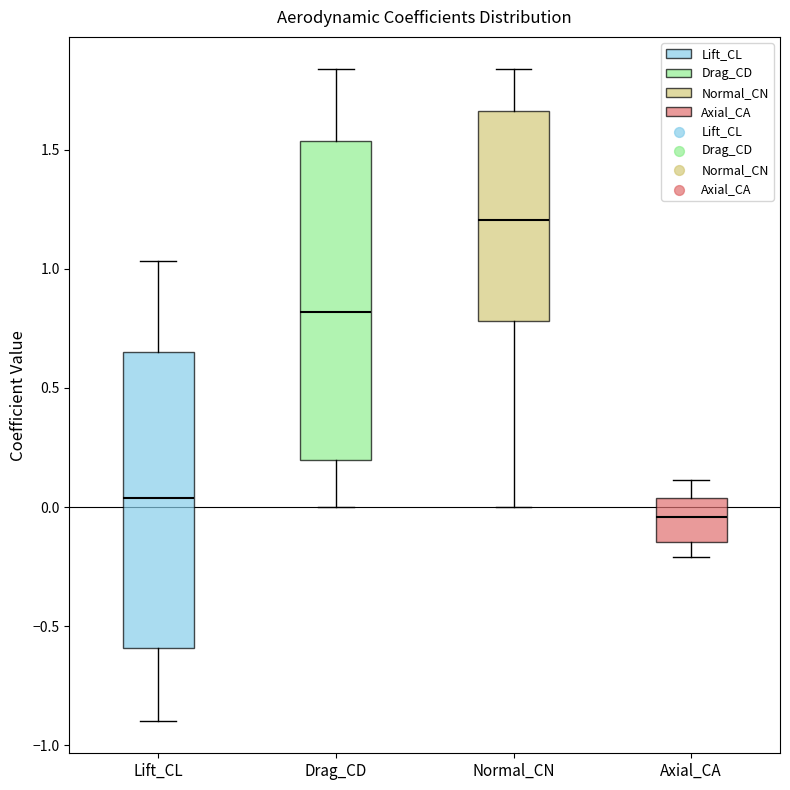

Which box's median line is the highest?

Normal_CN